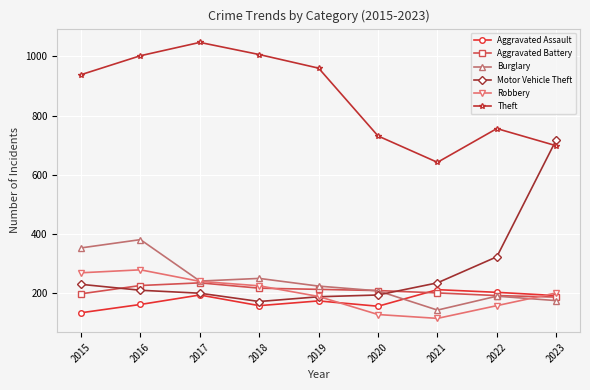

The Theft series shows 1002 at 2016. True or false?

True